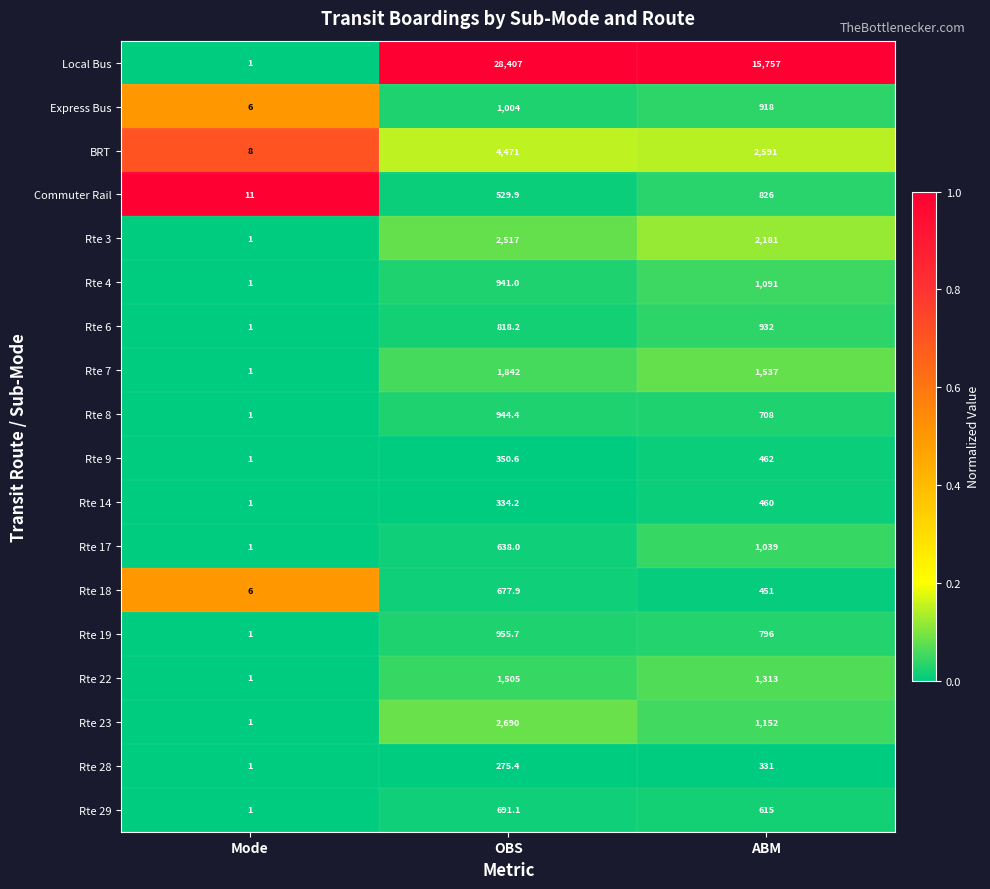

What is the maximum value for Rte 7?

1842.0